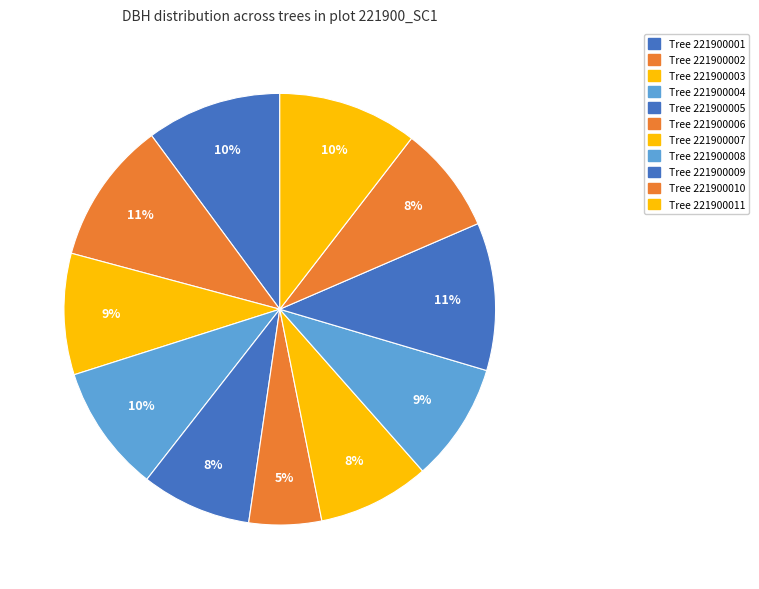

Is there a majority slice in this chart?

No